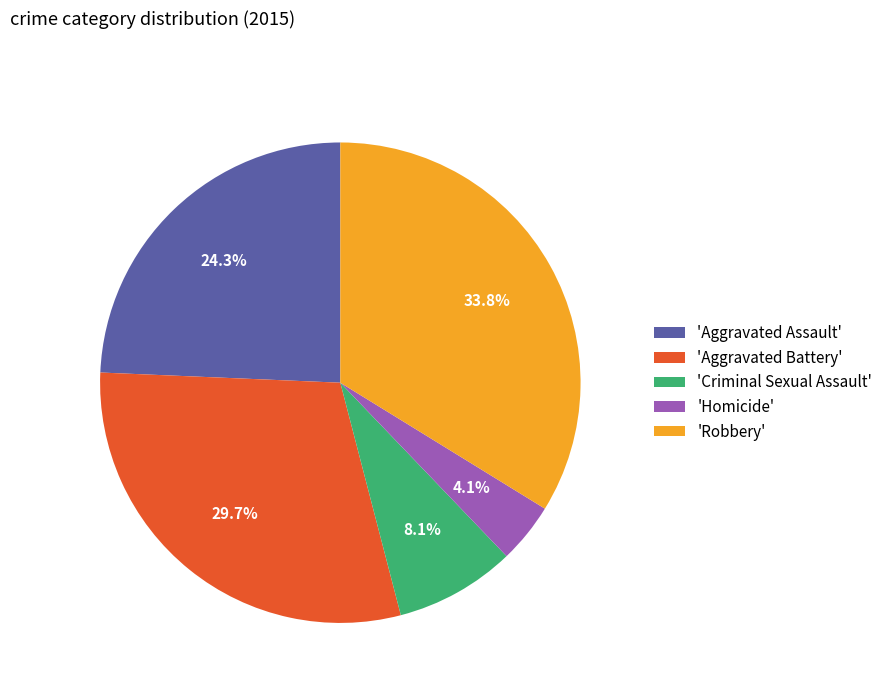

Combined, do 'Aggravated Battery' and 'Homicide' account for over 50%?

No